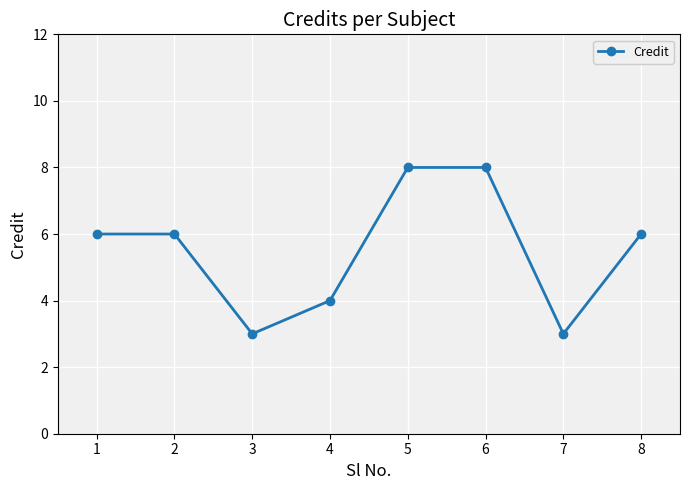

Is it true that the value at 5 is 12?

False